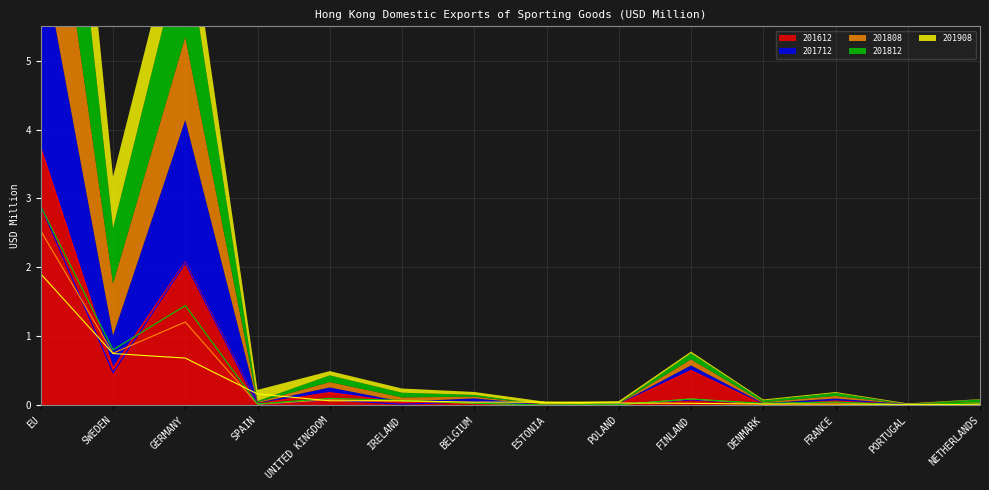

At how many categories does at least one series exceed 1?

2